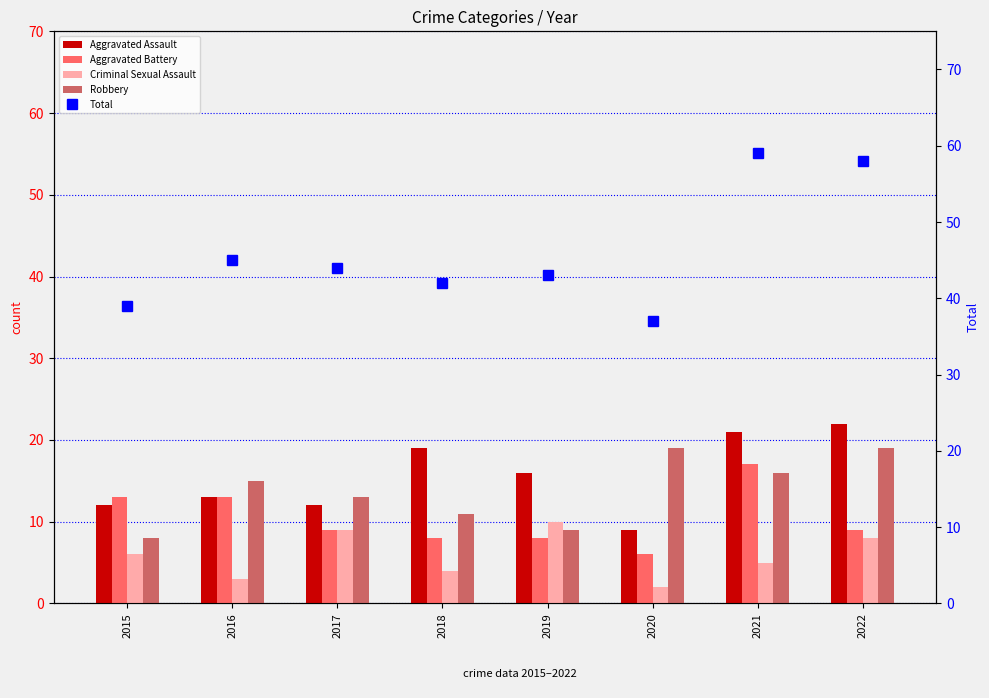

Which category has the lowest value in the Total series?

2020